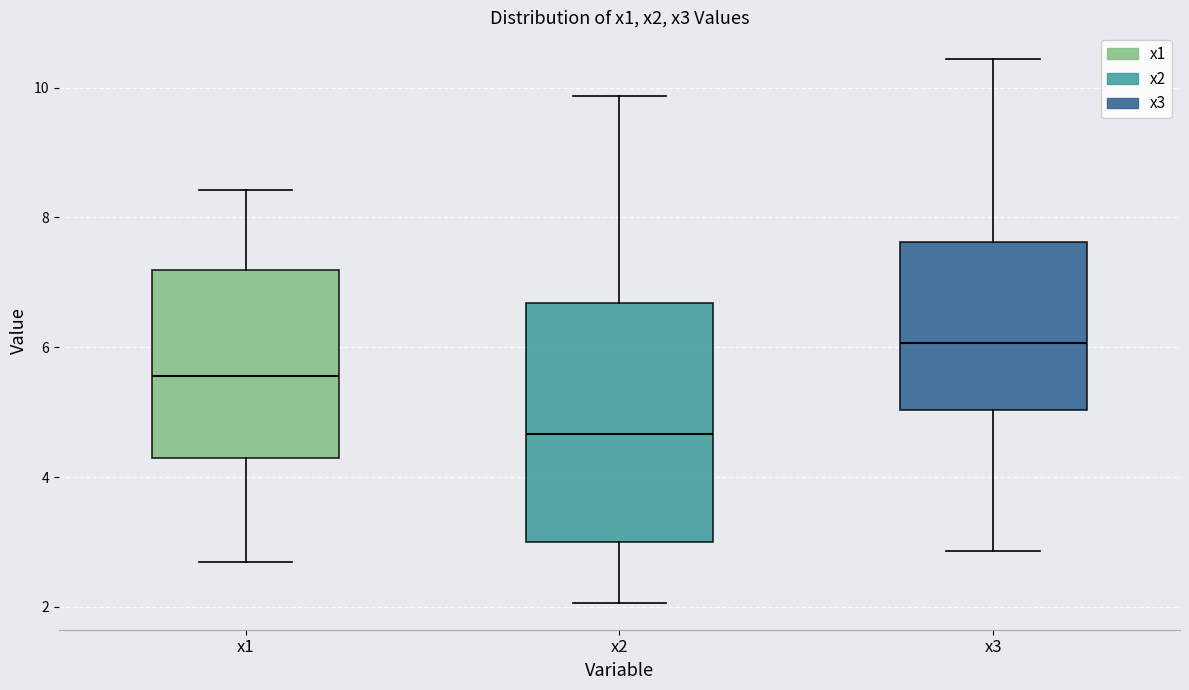

Reading left to right, transcribe this box plot: for each box, give where its median line is, the range the box spans, and where its two whiskers end, as read against the y-axis. The values are not printed on the chart, so give them approximately, as read against the axis.

x1: median 5.6, box 4.2 to 7.2, whiskers 2.6 to 8.4
x2: median 4.6, box 3.0 to 6.6, whiskers 2.0 to 9.8
x3: median 6.0, box 5.0 to 7.6, whiskers 2.8 to 10.4